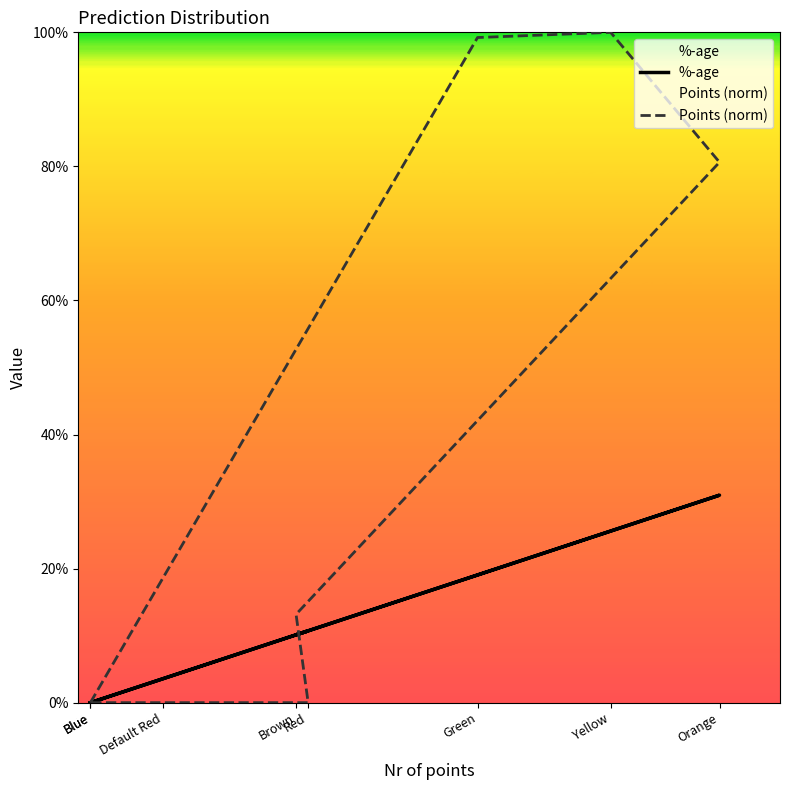

What are all the series names shown in the legend?

%-age, Points (norm)